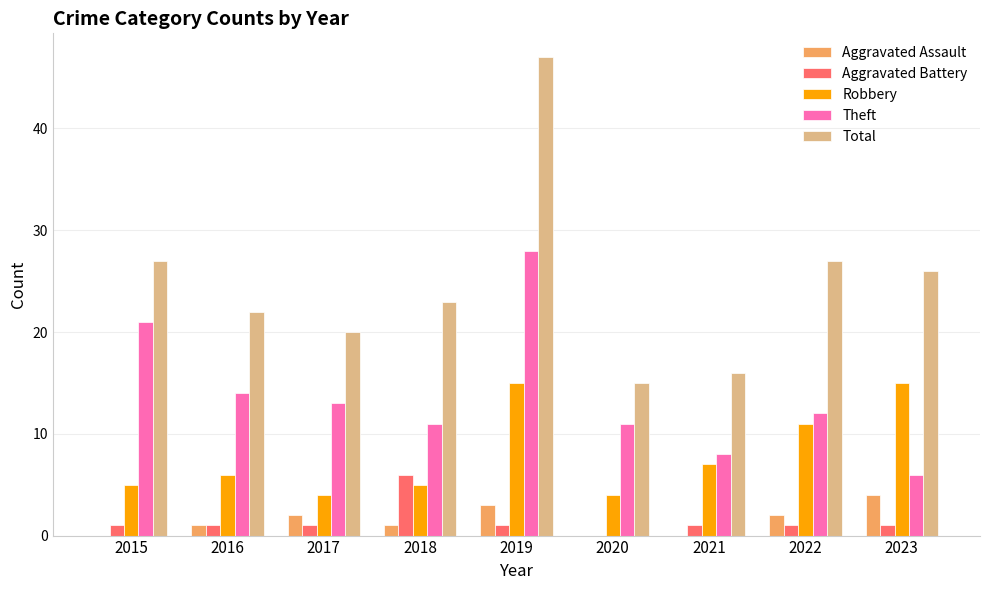

What is the total value across all series at 2019?

94